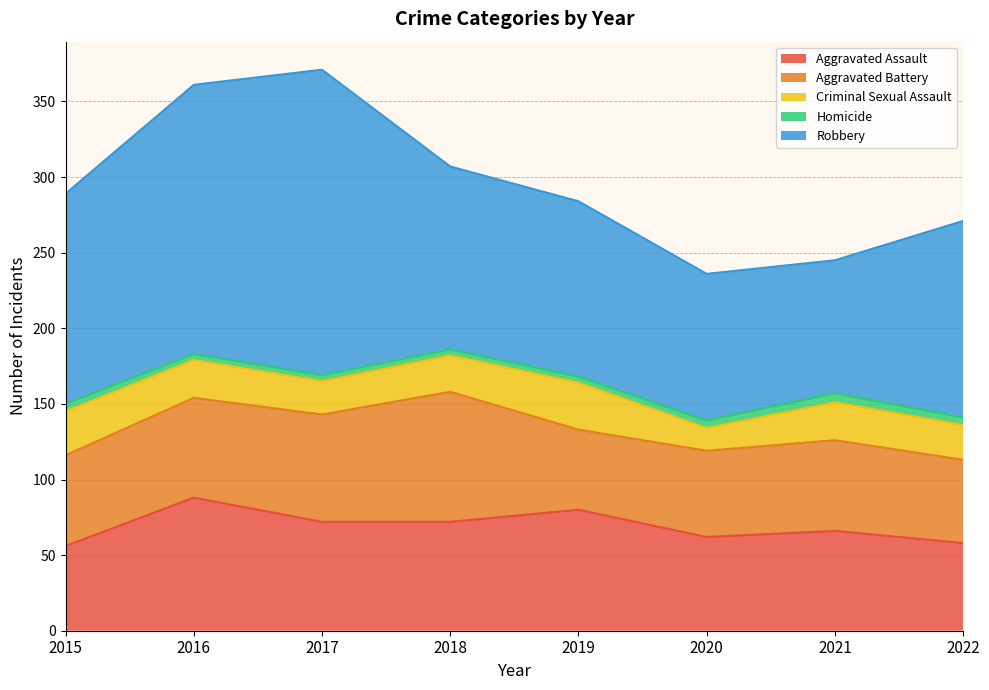

True or false: Homicide and Aggravated Assault cross at least once.

False